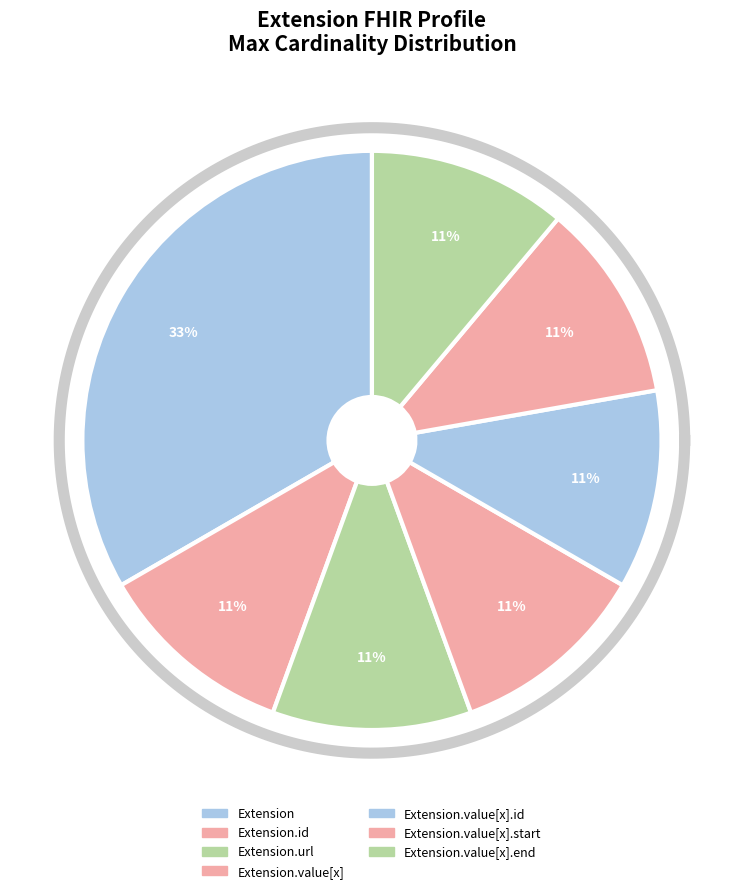

Is it true that Extension.value[x].id is 1% of the pie?

False